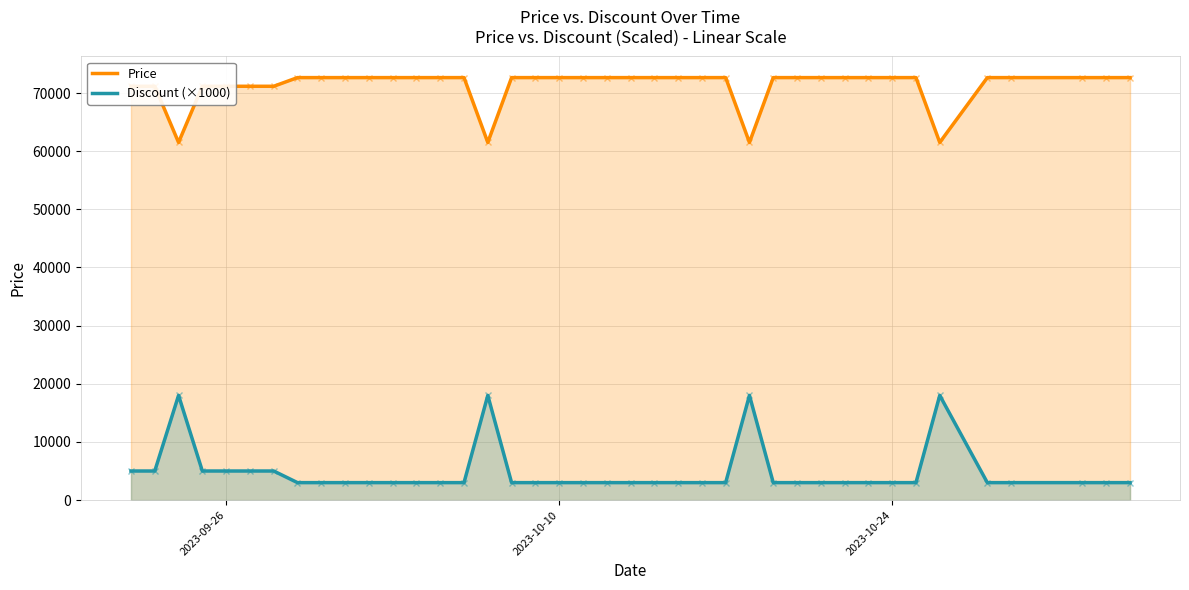

The value of Discount (×1000) at 2023-09-26 is 5000. True or false?

True